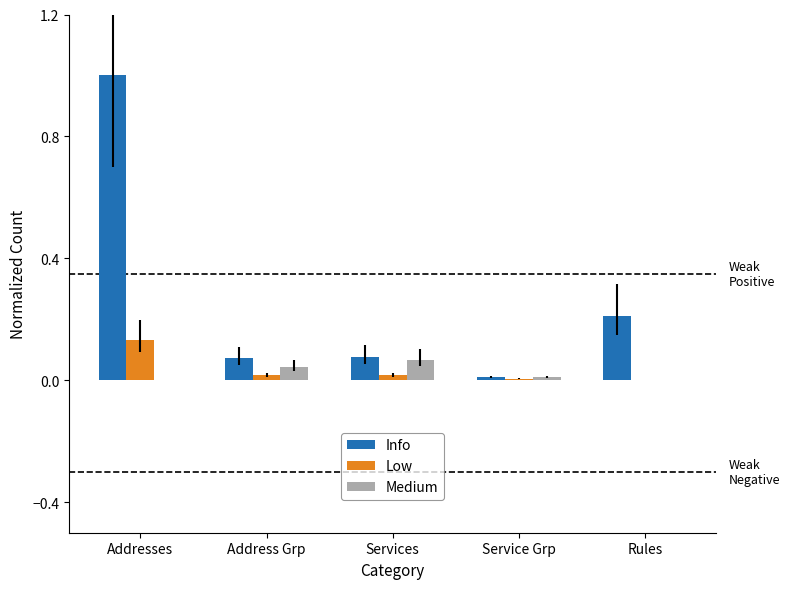

Are the bars horizontal?

No